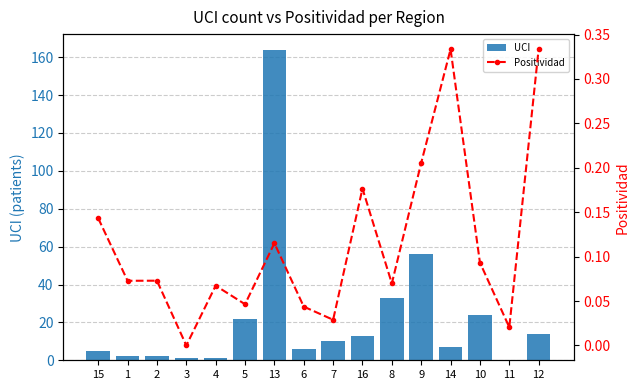

How many values in UCI are above zero?

15